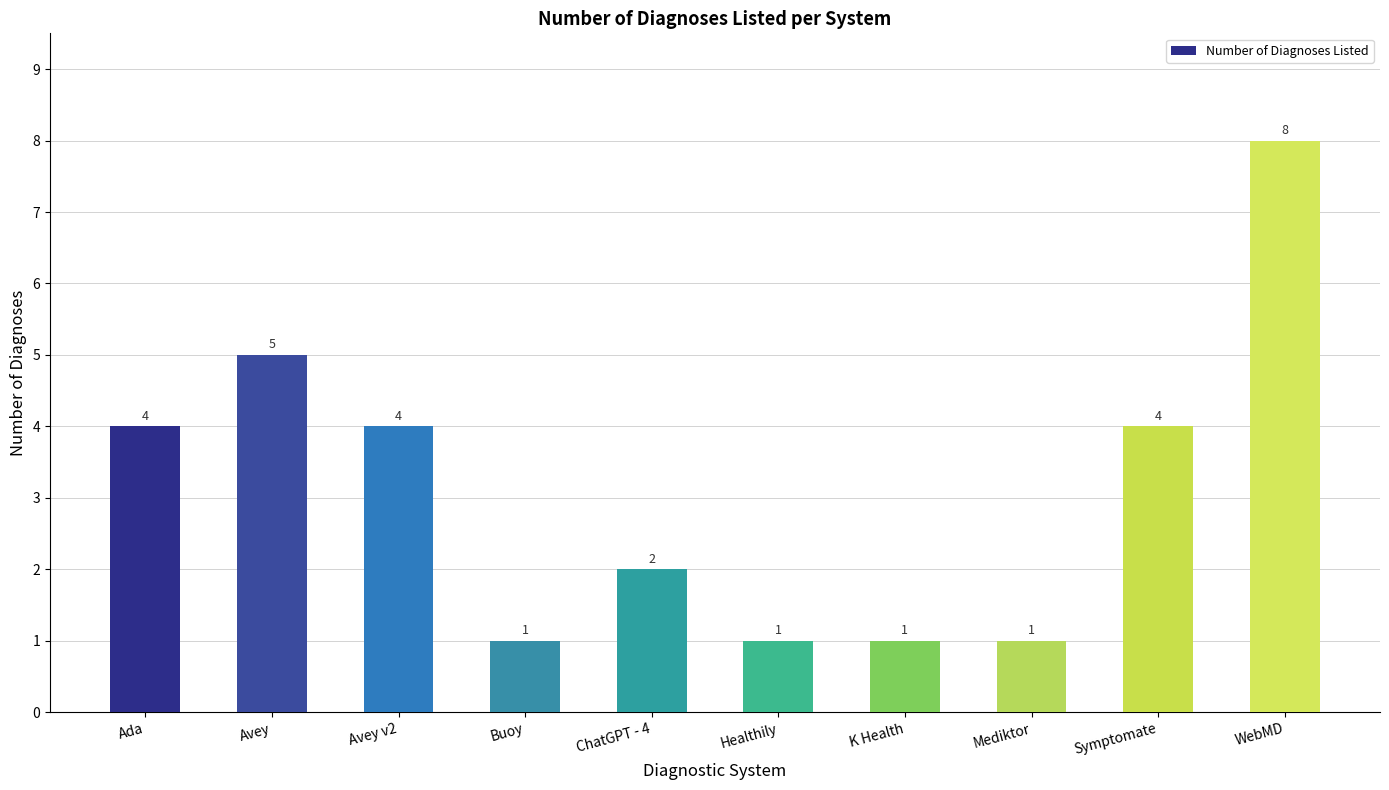

Are the bars grouped side by side (vs. stacked)?

No